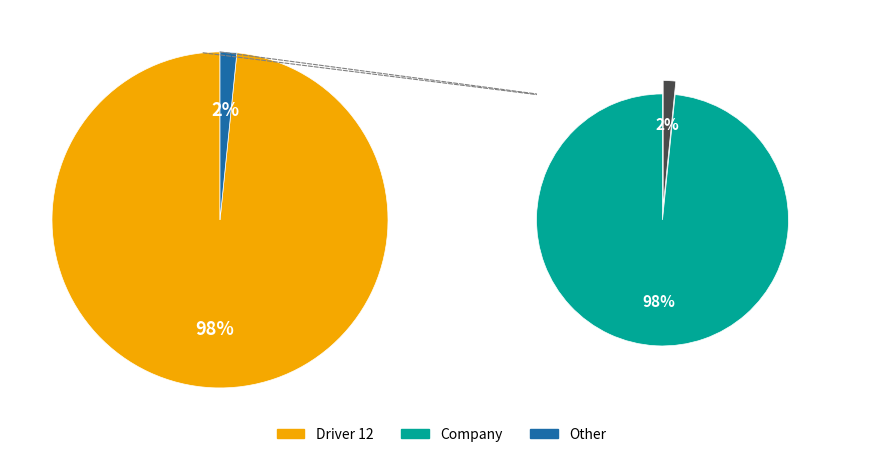

How many segments does this pie chart have?

2